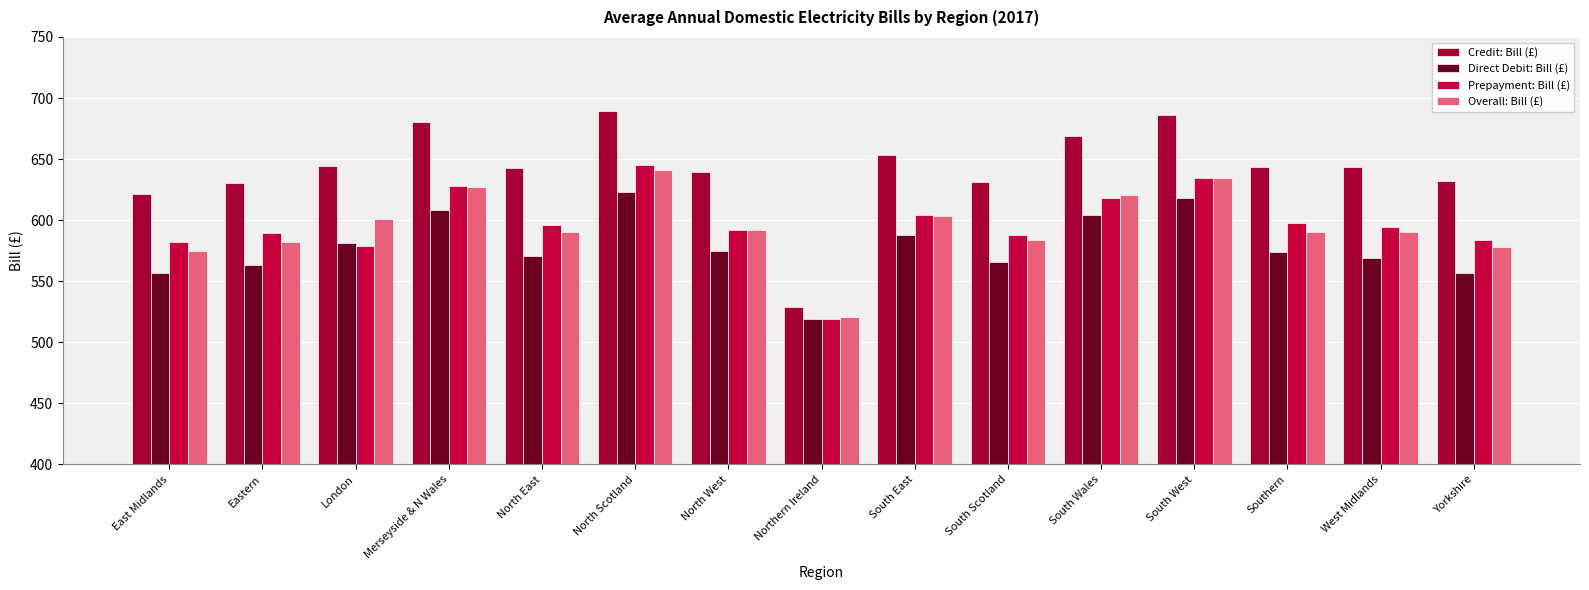

How many bars are there in each group?

4